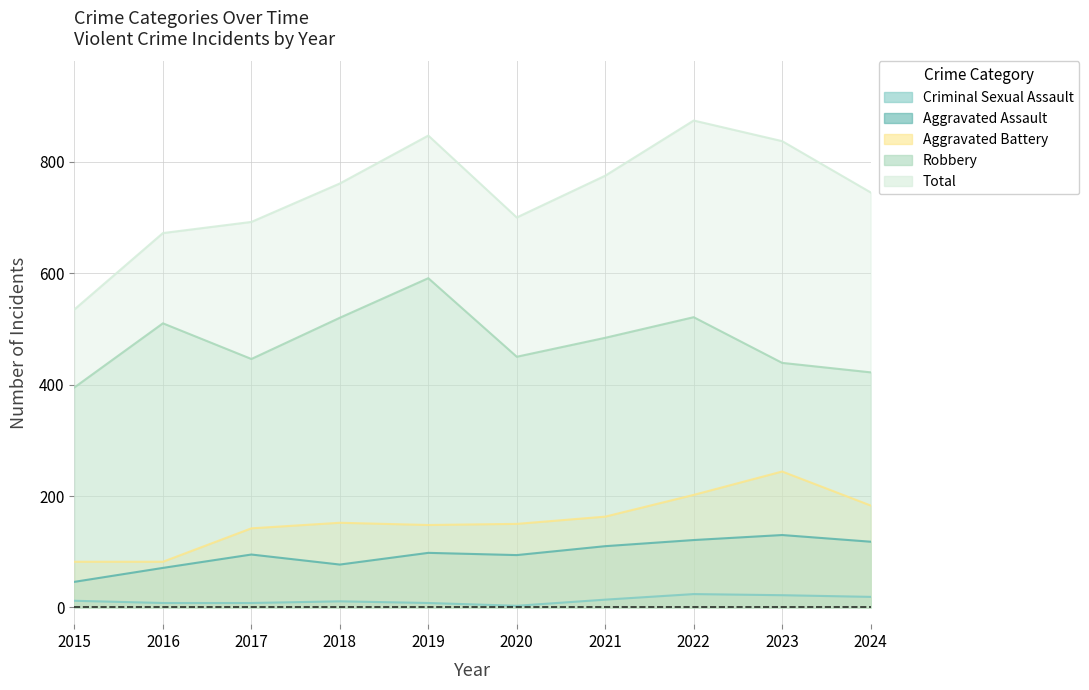

Reading right to left, transcribe all the data shown in this chart.

Aggravated Assault: 118	130	121	110	94	98	77	95	71	46
Aggravated Battery: 183	244	202	163	150	148	152	142	82	82
Criminal Sexual Assault: 19	22	24	14	3	8	11	8	8	12
Robbery: 422	439	521	484	450	591	520	446	510	395
Total: 745	837	874	775	700	847	761	692	672	535